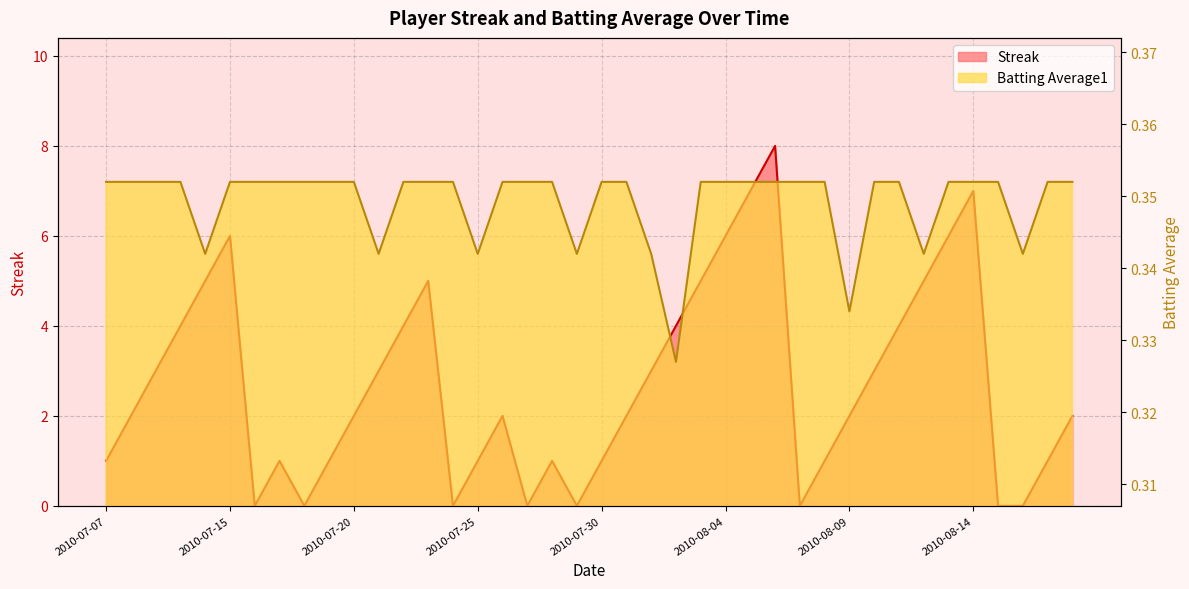

Reading left to right, extract all data points from this chart.

Streak: 2010-07-07=1.0	2010-07-08=2.0	2010-07-09=3.0	2010-07-10=4.0	2010-07-11=5.0	2010-07-15=6.0	2010-07-16=0.0	2010-07-17=1.0	2010-07-18=0.0	2010-07-19=1.0	2010-07-20=2.0	2010-07-21=3.0	2010-07-22=4.0	2010-07-23=5.0	2010-07-24=0.0	2010-07-25=1.0	2010-07-26=2.0	2010-07-27=0.0	2010-07-28=1.0	2010-07-29=0.0	2010-07-30=1.0	2010-07-31=2.0	2010-08-01=3.0	2010-08-02=4.0	2010-08-03=5.0	2010-08-04=6.0	2010-08-05=7.0	2010-08-06=8.0	2010-08-07=0.0	2010-08-08=1.0	2010-08-09=2.0	2010-08-10=3.0	2010-08-11=4.0	2010-08-12=5.0	2010-08-13=6.0	2010-08-14=7.0	2010-08-15=0.0	2010-08-16=0.0	2010-08-17=1.0	2010-08-18=2.0
Batting Average1: 2010-07-07=0.4	2010-07-08=0.4	2010-07-09=0.4	2010-07-10=0.4	2010-07-11=0.3	2010-07-15=0.4	2010-07-16=0.4	2010-07-17=0.4	2010-07-18=0.4	2010-07-19=0.4	2010-07-20=0.4	2010-07-21=0.3	2010-07-22=0.4	2010-07-23=0.4	2010-07-24=0.4	2010-07-25=0.3	2010-07-26=0.4	2010-07-27=0.4	2010-07-28=0.4	2010-07-29=0.3	2010-07-30=0.4	2010-07-31=0.4	2010-08-01=0.3	2010-08-02=0.3	2010-08-03=0.4	2010-08-04=0.4	2010-08-05=0.4	2010-08-06=0.4	2010-08-07=0.4	2010-08-08=0.4	2010-08-09=0.3	2010-08-10=0.4	2010-08-11=0.4	2010-08-12=0.3	2010-08-13=0.4	2010-08-14=0.4	2010-08-15=0.4	2010-08-16=0.3	2010-08-17=0.4	2010-08-18=0.4